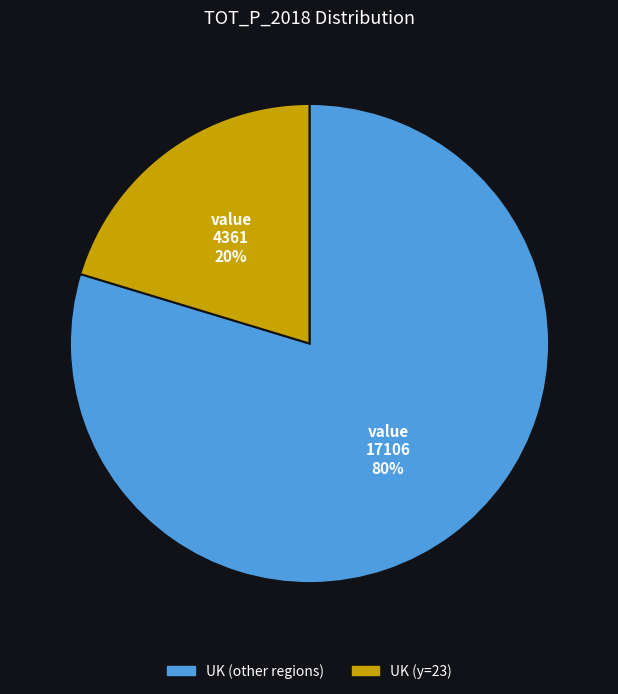

Count the number of slices in the pie.

2